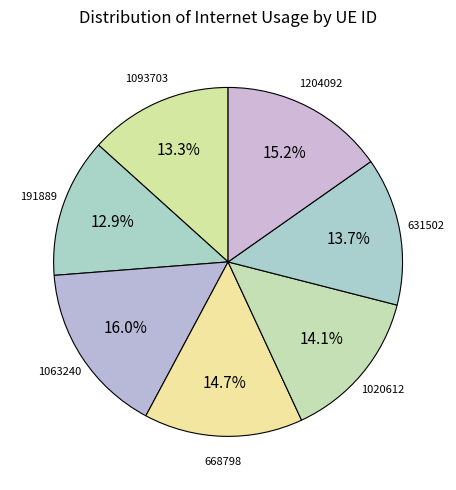

To the nearest percent, what is the difference between the largest and smallest slice percentages?

3%